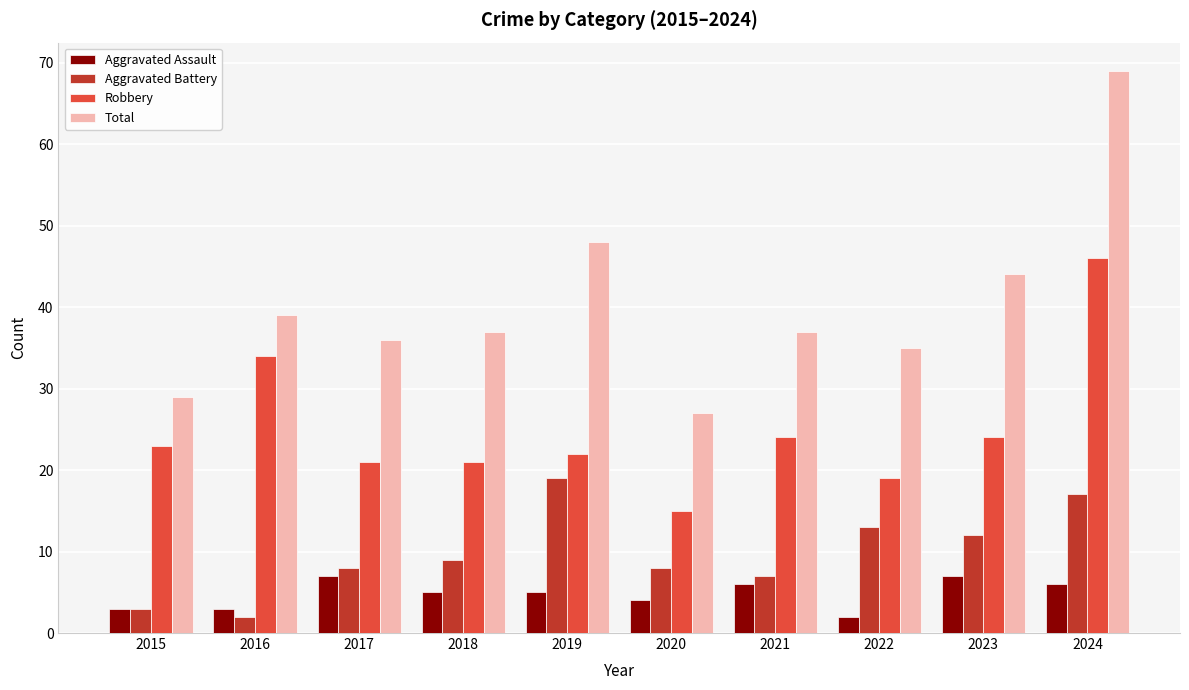

Reading left to right, list all the values displayed in this chart.

Aggravated Assault: 2015=3	2016=3	2017=7	2018=5	2019=5	2020=4	2021=6	2022=2	2023=7	2024=6
Aggravated Battery: 2015=3	2016=2	2017=8	2018=9	2019=19	2020=8	2021=7	2022=13	2023=12	2024=17
Robbery: 2015=23	2016=34	2017=21	2018=21	2019=22	2020=15	2021=24	2022=19	2023=24	2024=46
Total: 2015=29	2016=39	2017=36	2018=37	2019=48	2020=27	2021=37	2022=35	2023=44	2024=69